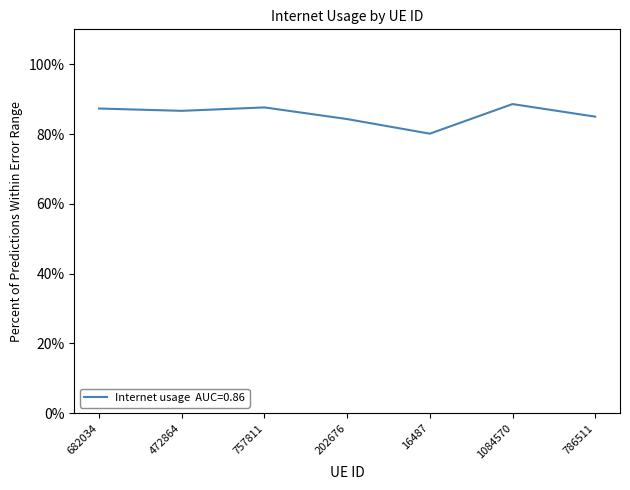

The chart shows a value of 86.6 at 472864. True or false?

True